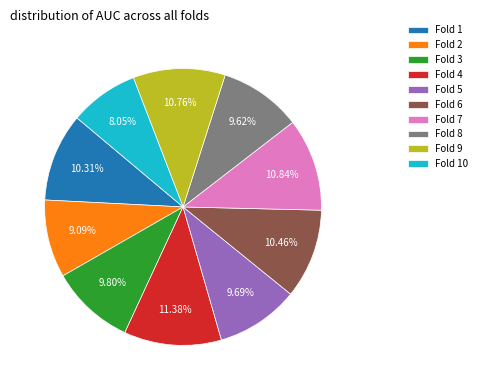

To the nearest percent, what portion does Fold 7 represent?

11%